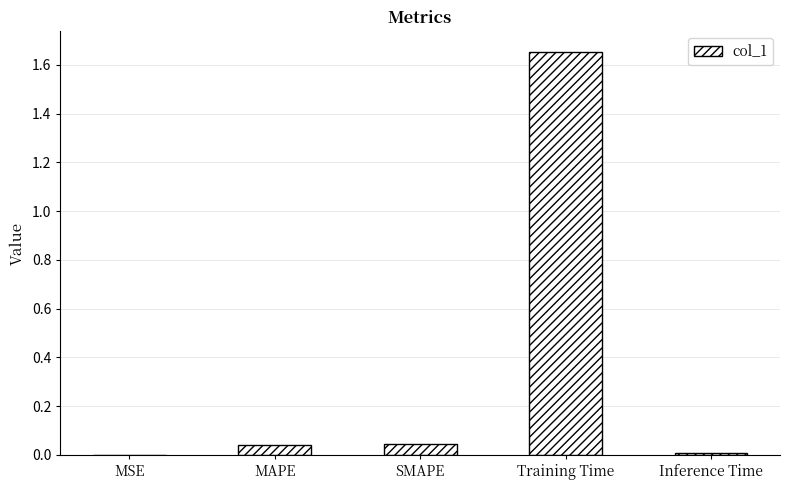

At which category does the chart reach its peak across all series?

Training Time